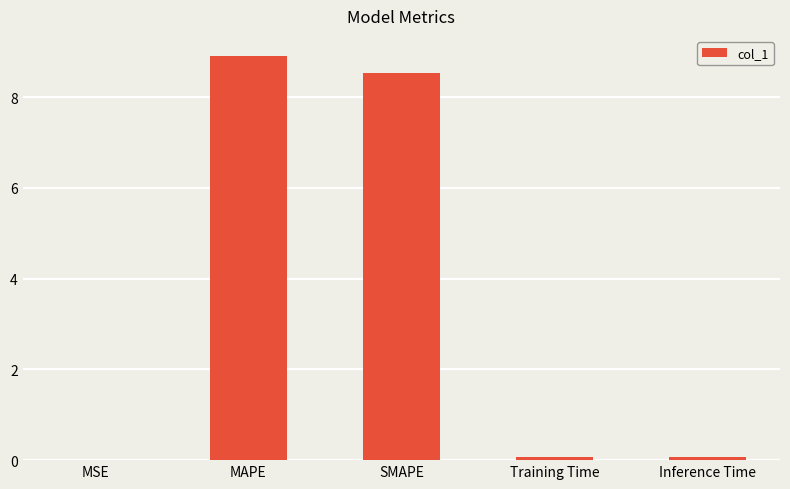

What is the average value?

3.5